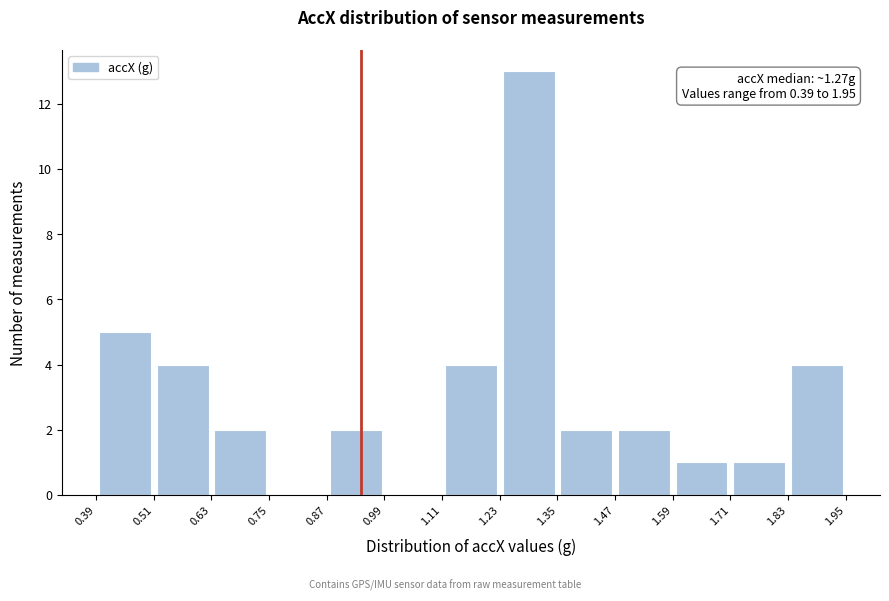

Which range on the x-axis has the tallest bar?

1.23 to 1.35